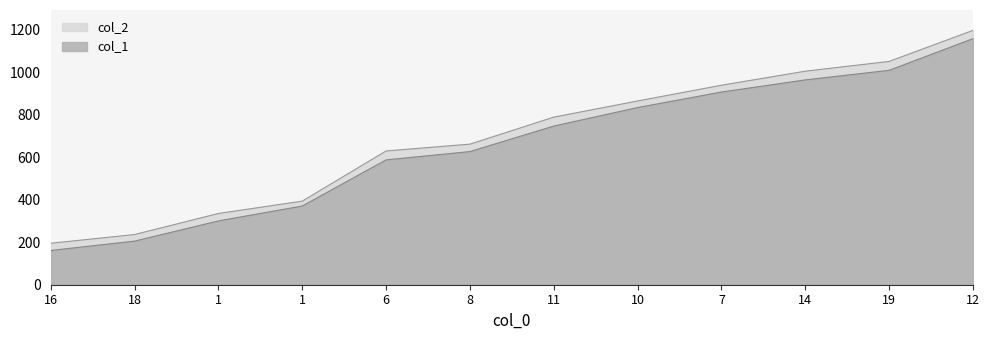

What is the difference between the col_1 values at 10 and 11?

87